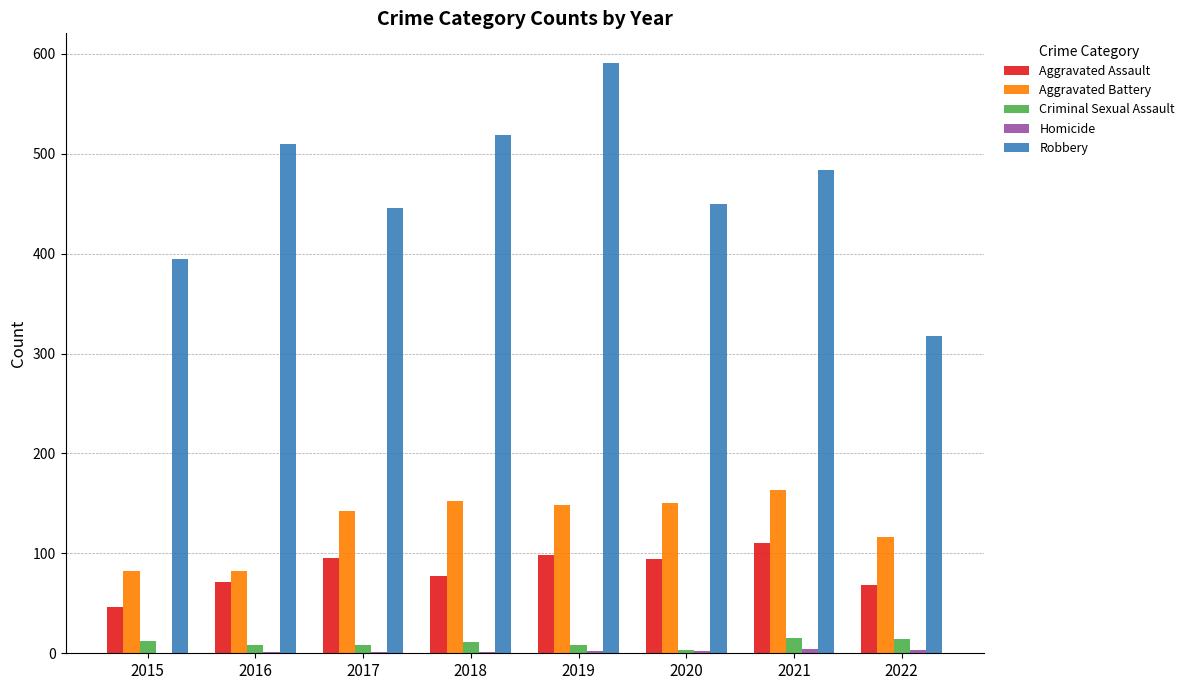

Does the chart contain stacked bars?

No